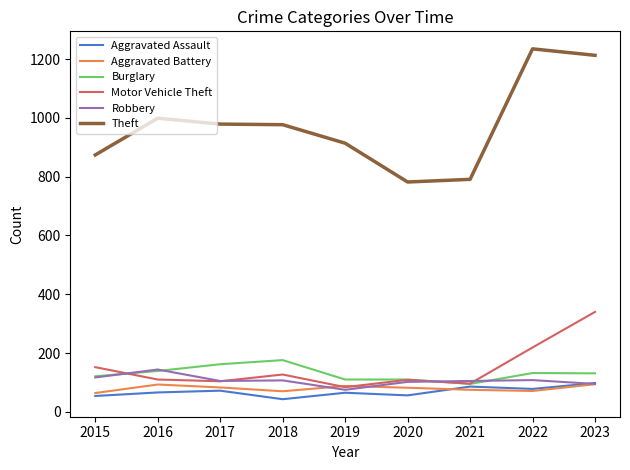

True or false: Aggravated Assault has a value of 54 at 2015.

True